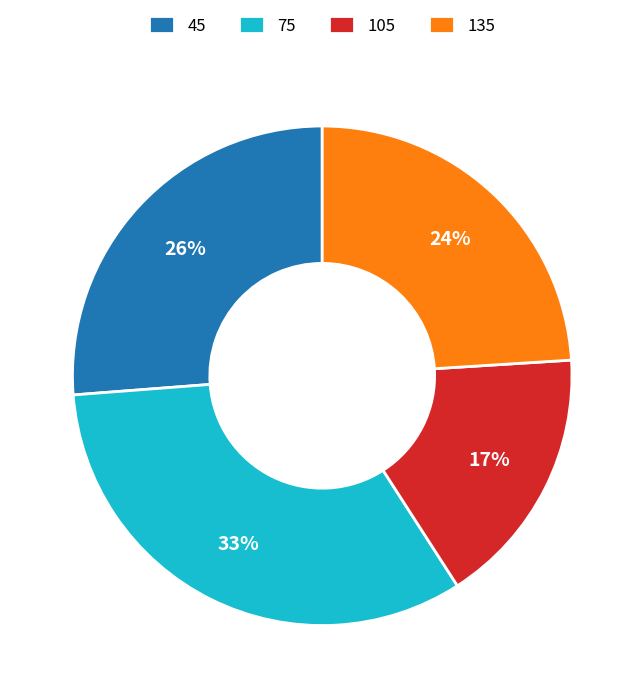

Approximately how many times larger is the value at 75 compared to 105?

1.9